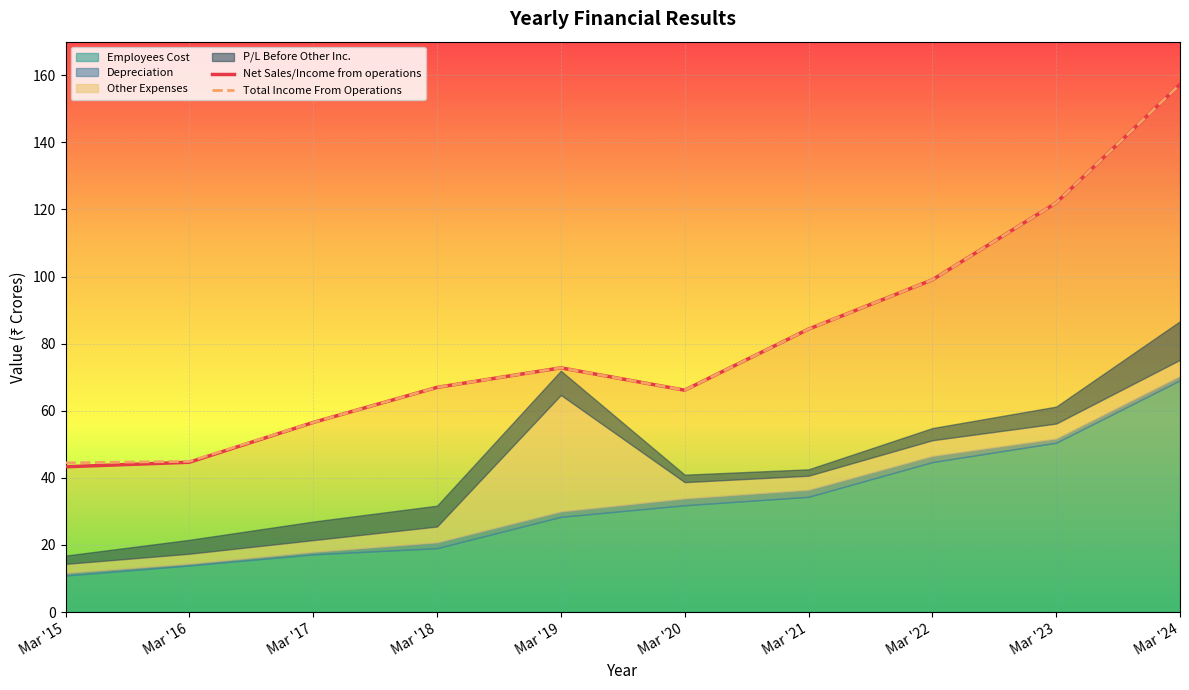

The Total Income From Operations series shows 157.3 at Mar '24. True or false?

True